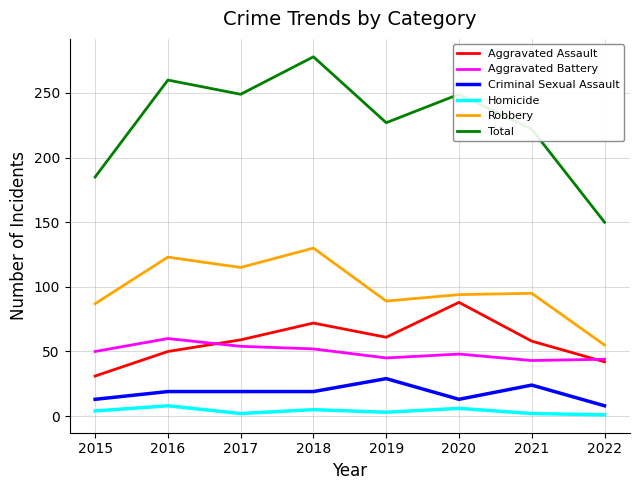

What is the sum of the Homicide values at 2021 and 2020?

8